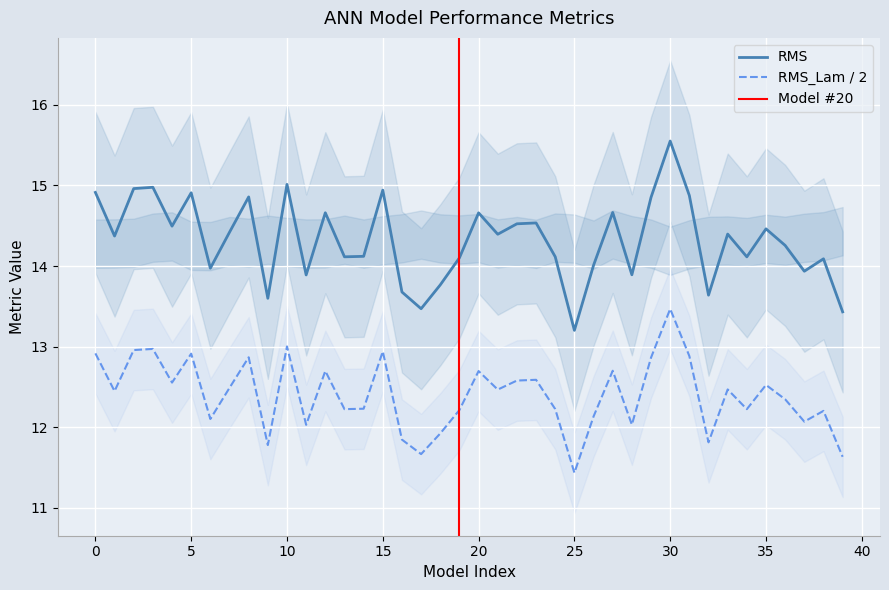

True or false: RMS_Lam has more than 2 interior local peaks.

True